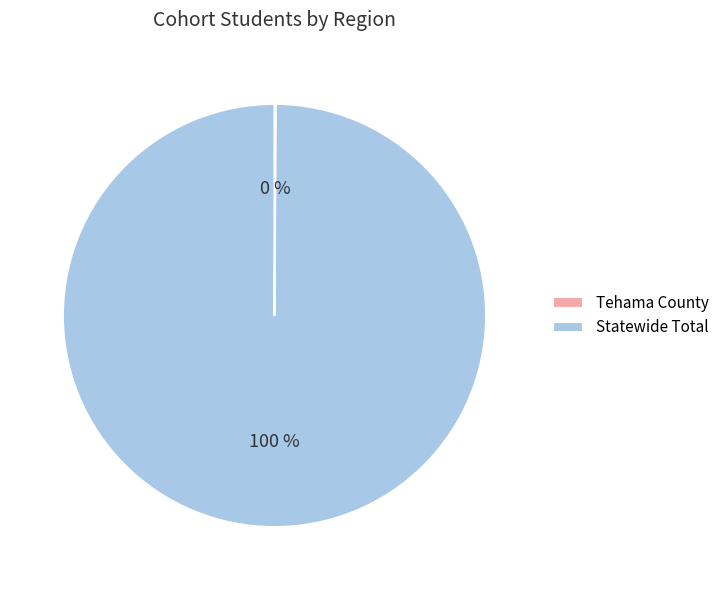

Which slice is the largest?

Statewide Total